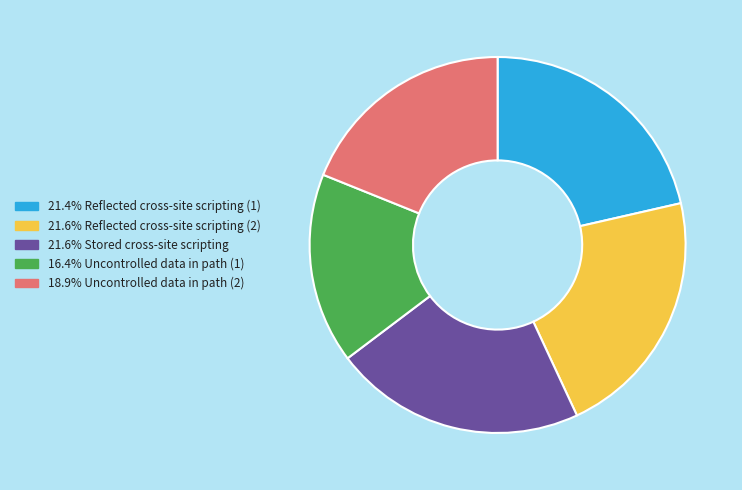

Is there any slice that represents more than half of the pie?

No